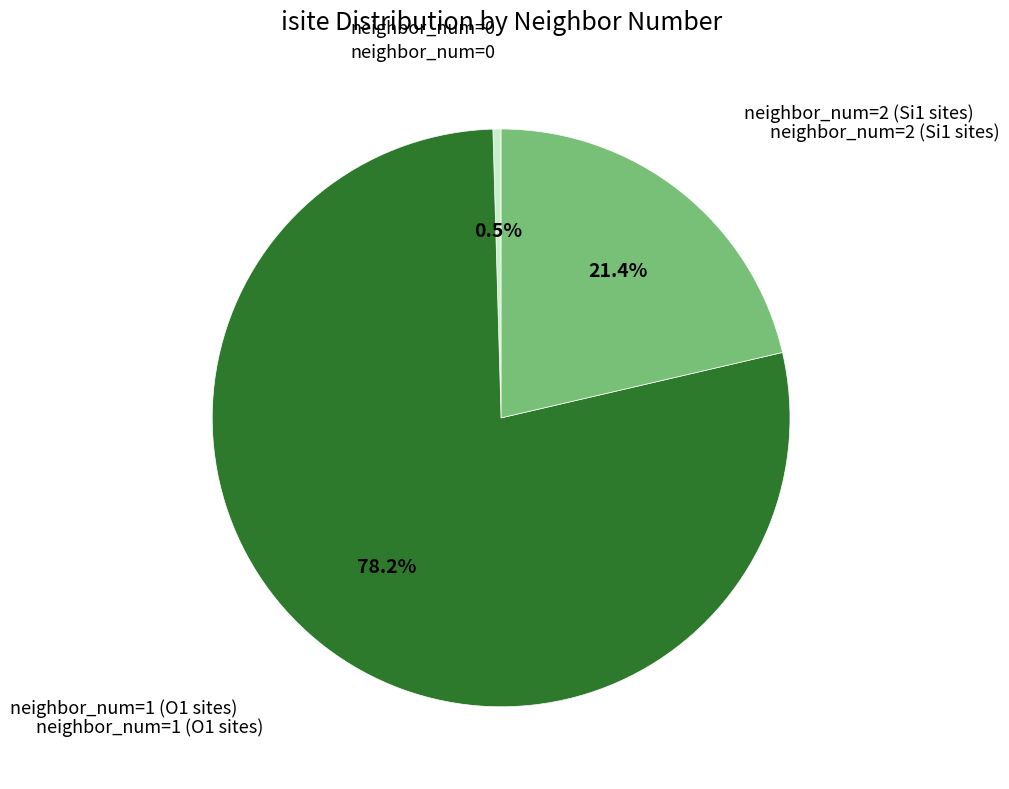

What percentage do neighbor_num=2 (Si1 sites) and neighbor_num=1 (O1 sites) together represent?

99.5%